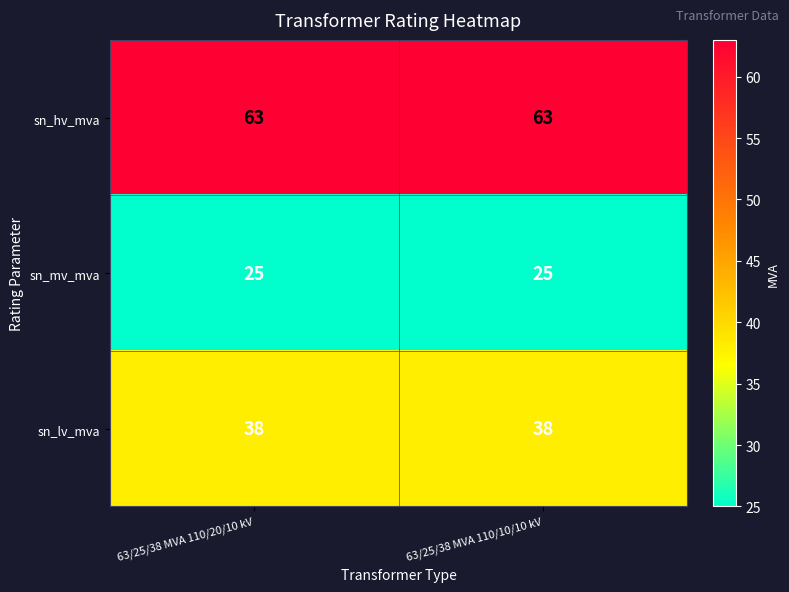

What is the spread (max minus min) of values at 63/25/38 MVA 110/20/10 kV?

38